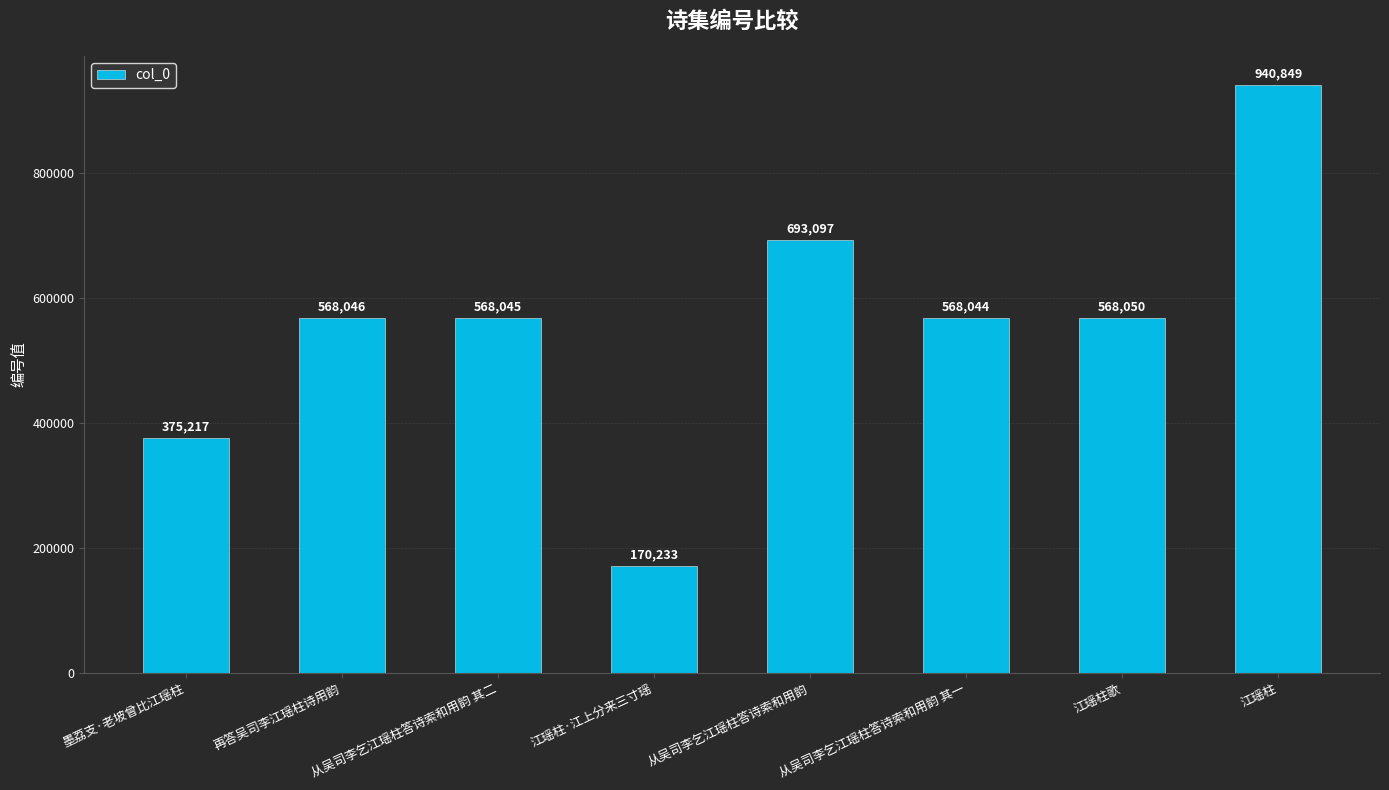

What is the approximate value at 从吴司李乞江瑶柱答诗索和用韵 其一?

568044